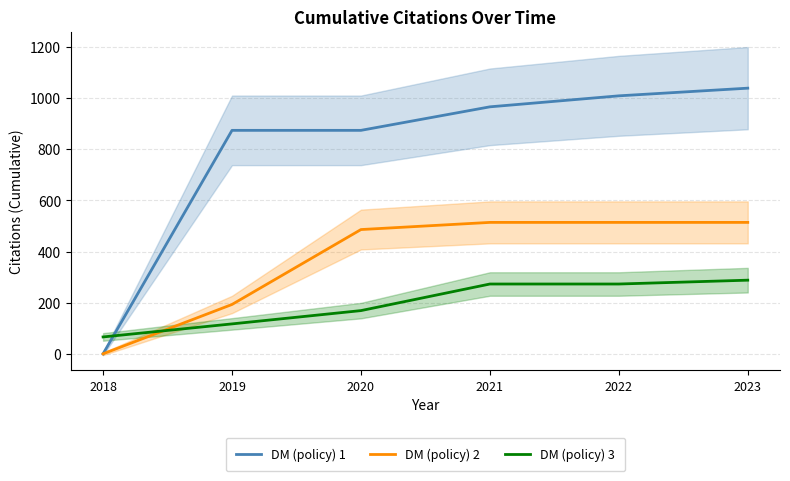

At how many categories does at least one series exceed 612?

5